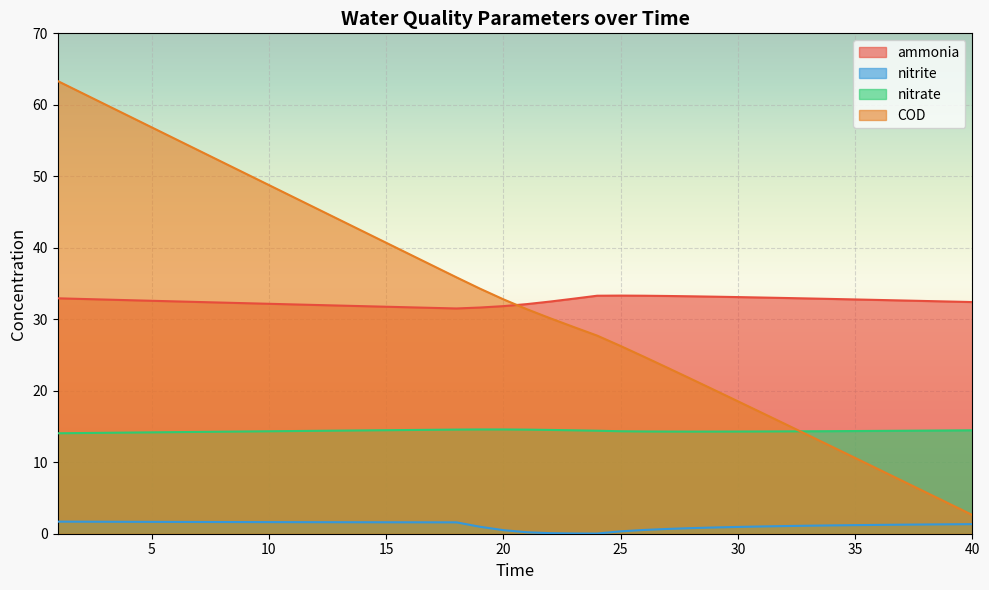

True or false: nitrite and nitrate intersect in this chart.

False